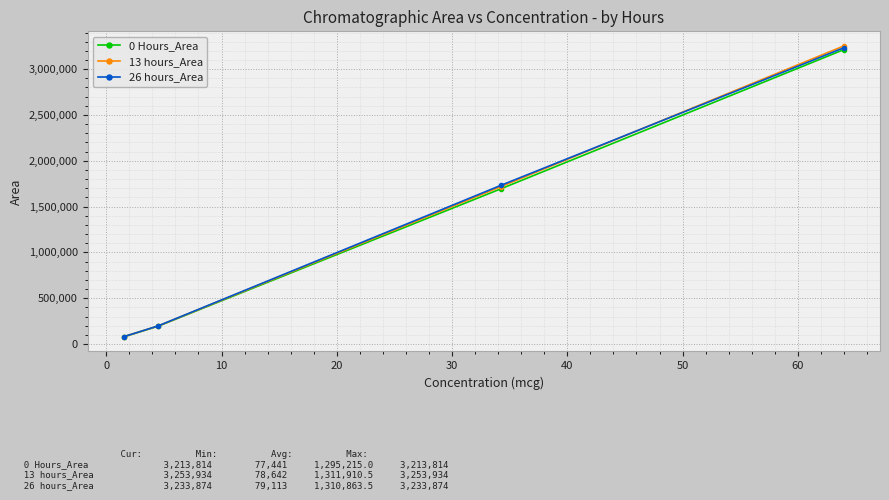

Which series has the largest range (max minus min)?

13 hours_Area